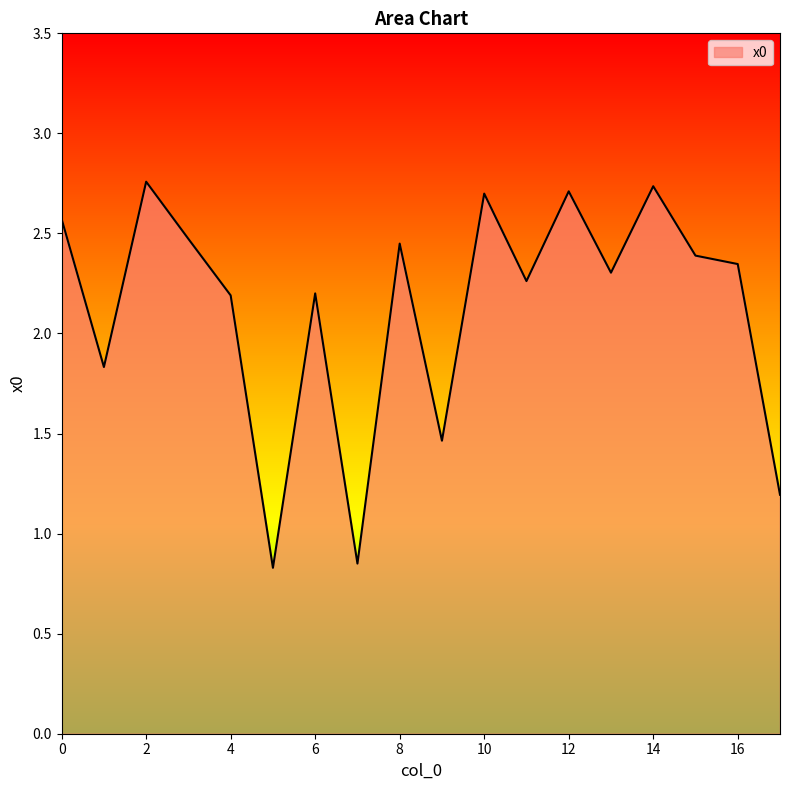

What is the difference between the maximum and minimum values?

1.9